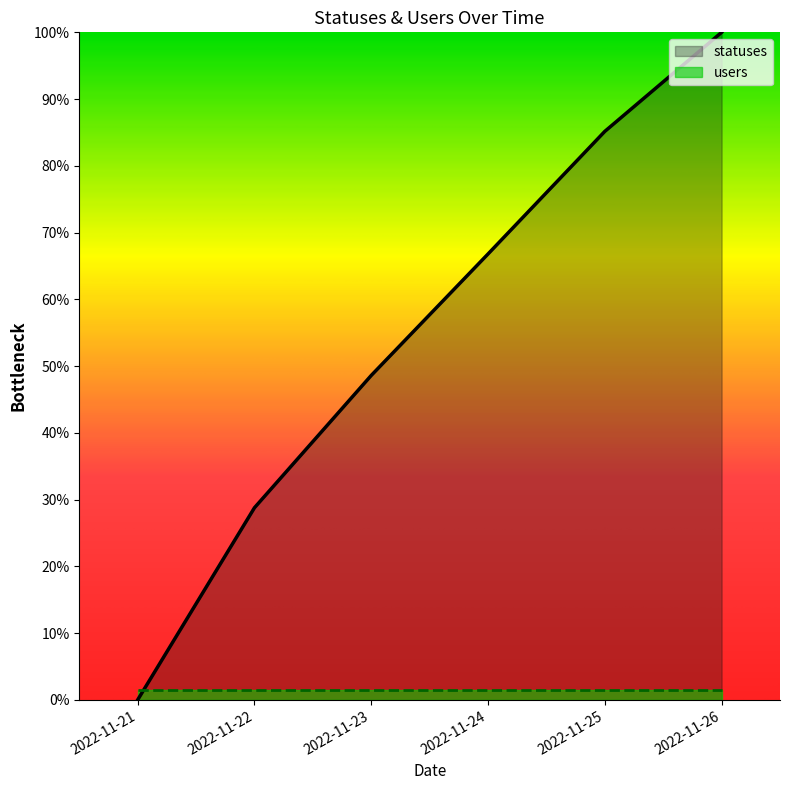

True or false: there are more than 2 points higher than both neighbors.

False